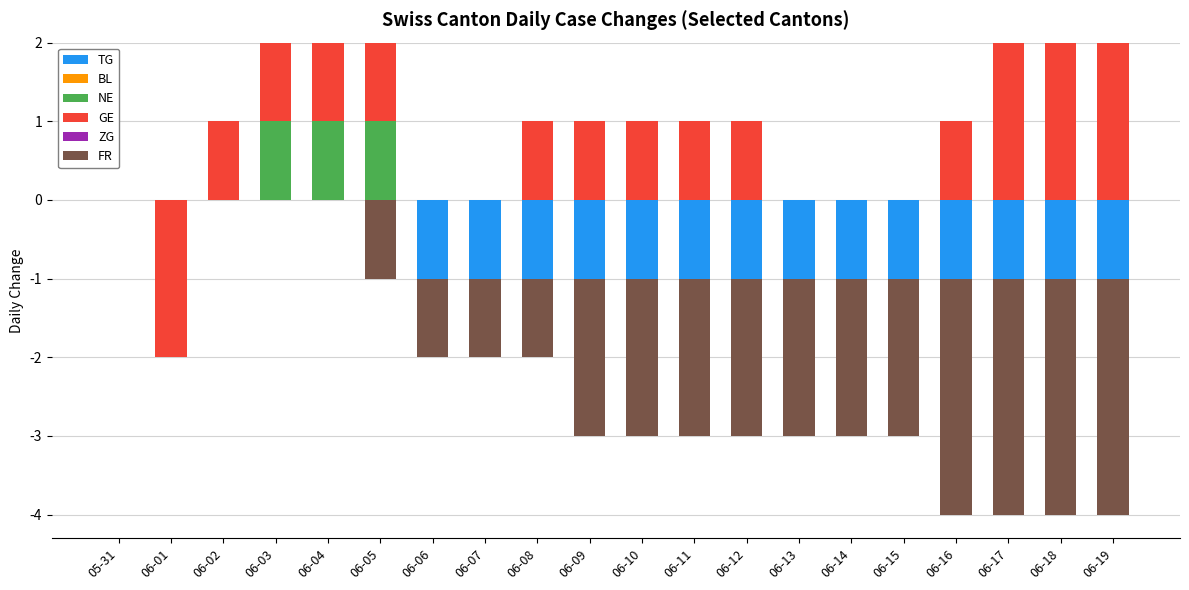

At 06-04, list the series in order from smallest to largest.

TG, BL, ZG, FR, NE, GE